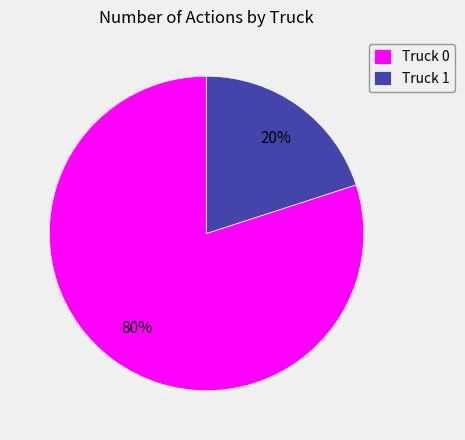

How many segments does this pie chart have?

2